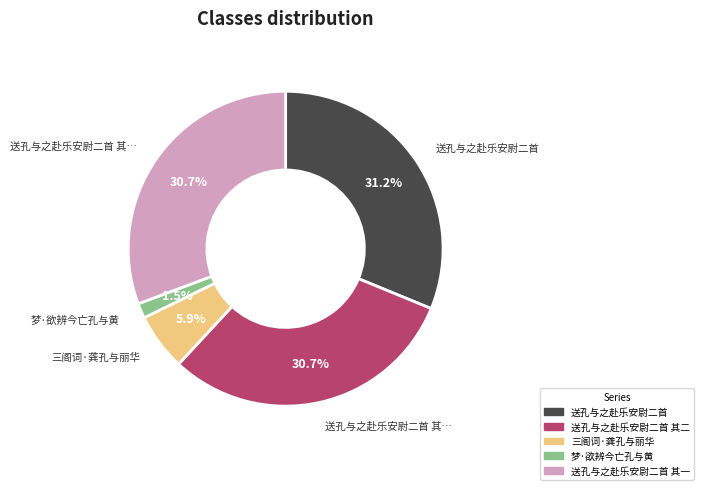

Does any single category account for the majority?

No